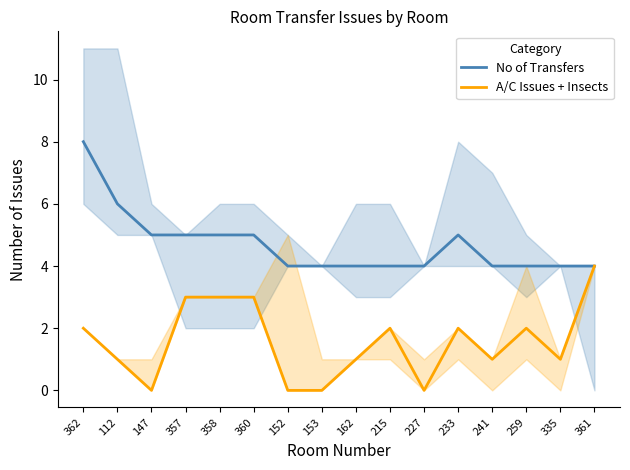

The A/C Issues + Insects series shows 2 at 362. True or false?

True